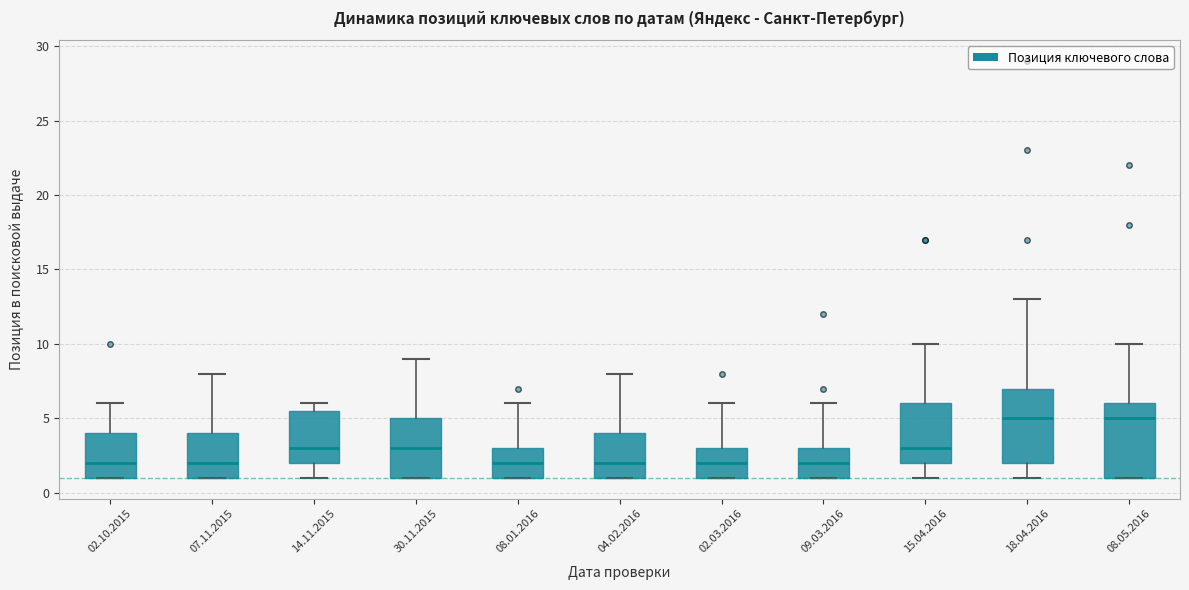

Reading left to right, transcribe this box plot: for each box, give where its median line is, the range the box spans, and where its two whiskers end, as read against the y-axis. The values are not printed on the chart, so give them approximately, as read against the axis.

02.10.2015: median 2.0, box 1.0 to 4.0, whiskers 1.0 to 6.0
07.11.2015: median 2.0, box 1.0 to 4.0, whiskers 1.0 to 8.0
14.11.2015: median 3.0, box 2.0 to 5.5, whiskers 1.0 to 6.0
30.11.2015: median 3.0, box 1.0 to 5.0, whiskers 1.0 to 9.0
08.01.2016: median 2.0, box 1.0 to 3.0, whiskers 1.0 to 6.0
04.02.2016: median 2.0, box 1.0 to 4.0, whiskers 1.0 to 8.0
02.03.2016: median 2.0, box 1.0 to 3.0, whiskers 1.0 to 6.0
09.03.2016: median 2.0, box 1.0 to 3.0, whiskers 1.0 to 6.0
15.04.2016: median 3.0, box 2.0 to 6.0, whiskers 1.0 to 10.0
18.04.2016: median 5.0, box 2.0 to 7.0, whiskers 1.0 to 13.0
08.05.2016: median 5.0, box 1.0 to 6.0, whiskers 1.0 to 10.0